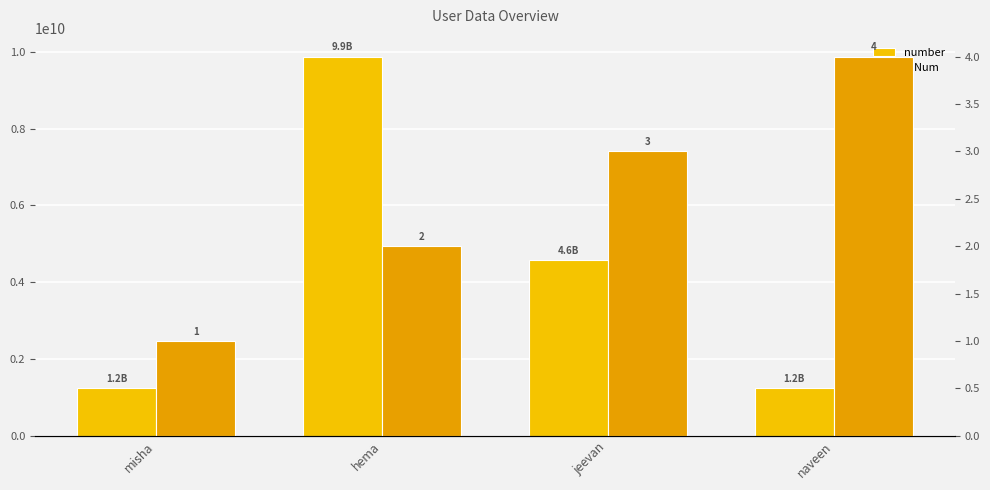

Does the chart contain any negative values?

No